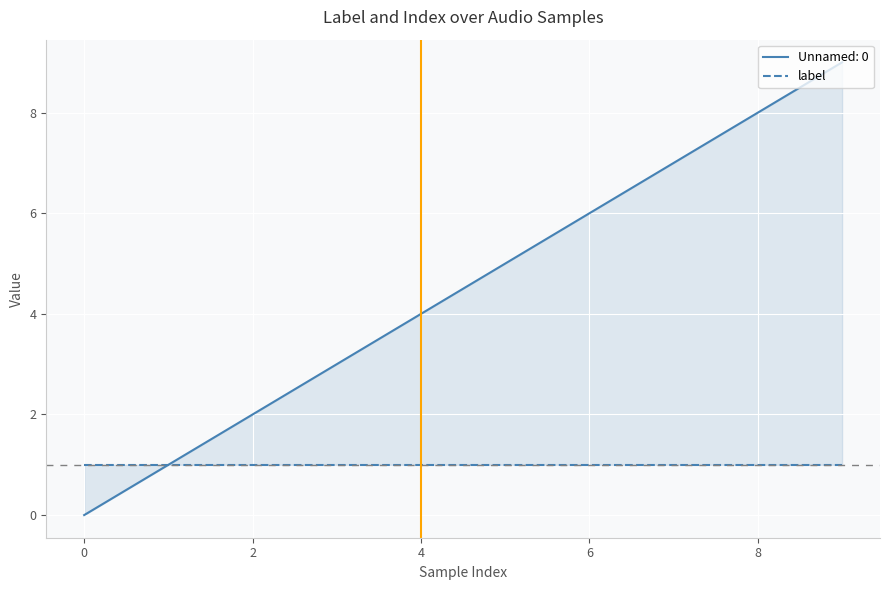

What is the value of the 6th point from the left?

5